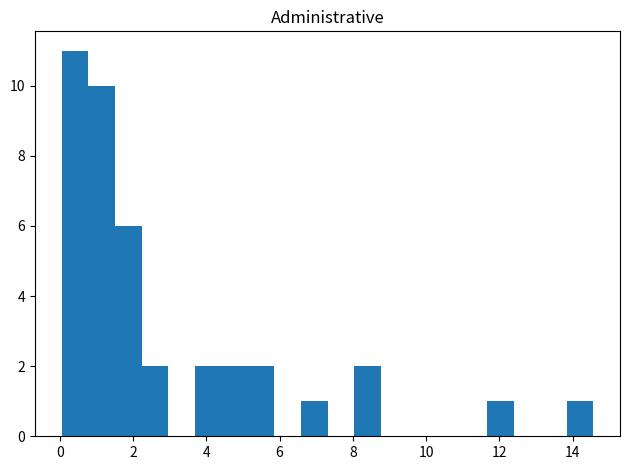

Around what value on the x-axis is the tallest bar? Give the approximate position of its centre, as read against the axis.

0.4